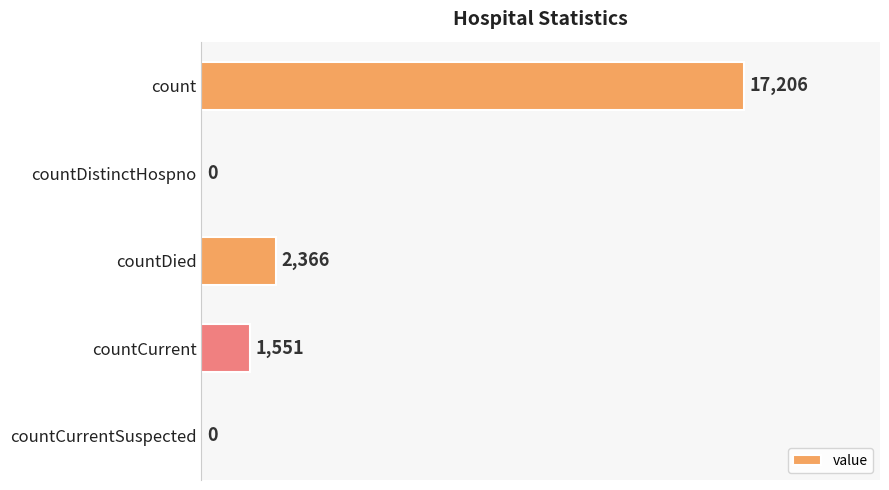

The value at count is 17206. True or false?

True